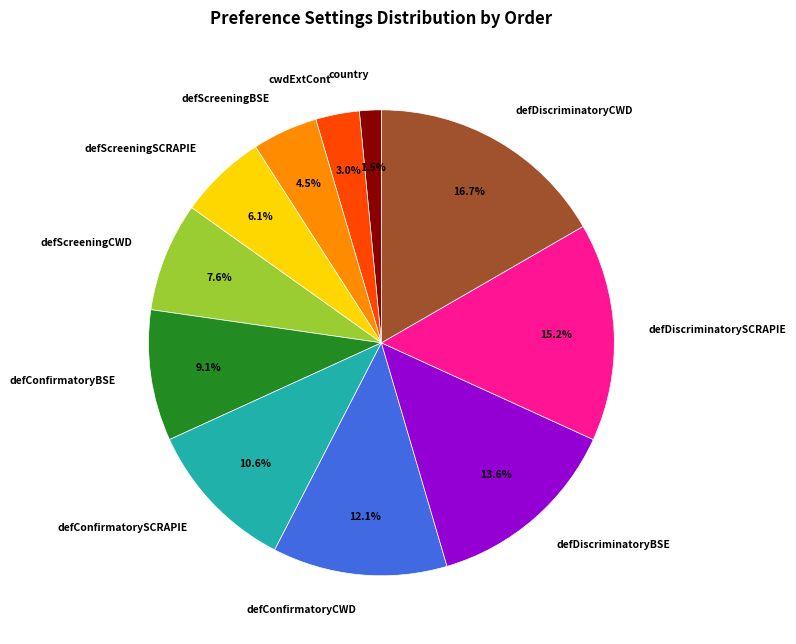

Is there any slice that represents more than half of the pie?

No